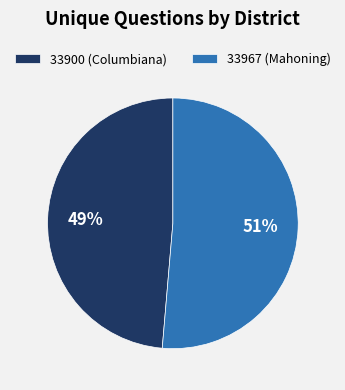

True or false: 33900 (Columbiana) accounts for 62% of the total.

False